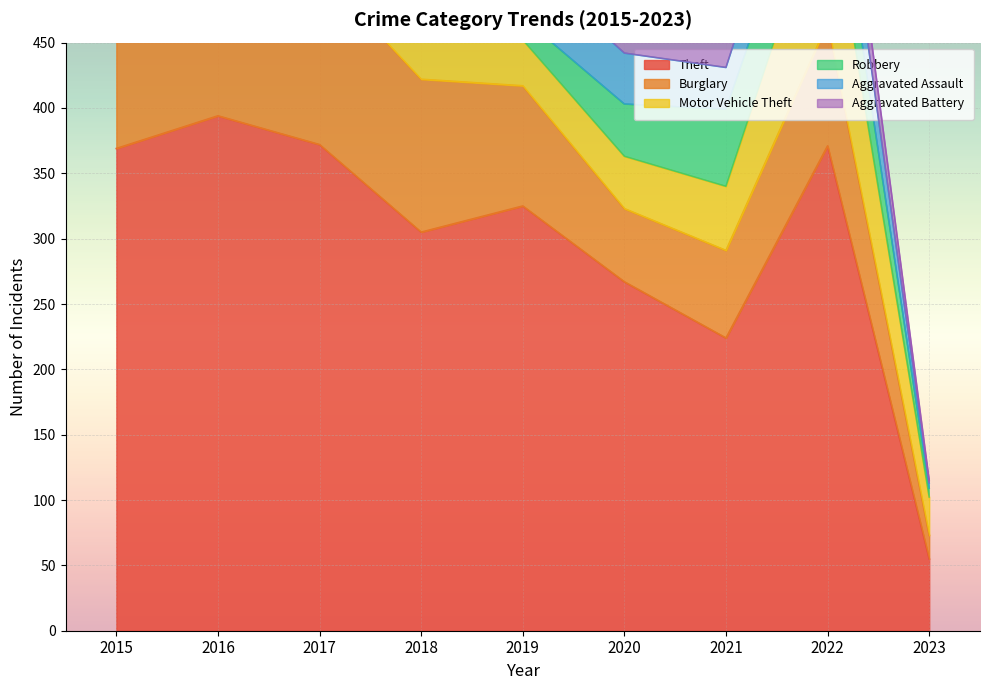

Reading right to left, what are all the values shown in this chart?

Theft: 2023=55	2022=371	2021=224	2020=267	2019=325	2018=305	2017=372	2016=394	2015=369
Burglary: 2023=18	2022=94	2021=67	2020=56	2019=92	2018=117	2017=133	2016=113	2015=123
Motor Vehicle Theft: 2023=29	2022=109	2021=49	2020=40	2019=35	2018=63	2017=59	2016=59	2015=96
Robbery: 2023=7	2022=50	2021=59	2020=40	2019=17	2018=33	2017=55	2016=69	2015=41
Aggravated Assault: 2023=4	2022=47	2021=32	2020=39	2019=43	2018=50	2017=32	2016=32	2015=32
Aggravated Battery: 2023=2	2022=36	2021=31	2020=35	2019=44	2018=37	2017=32	2016=41	2015=31